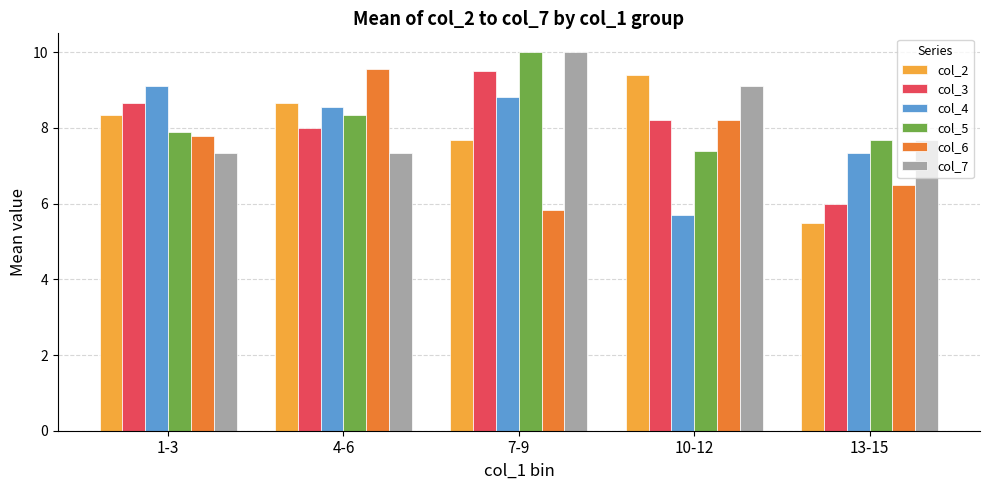

How many groups of bars are there?

5